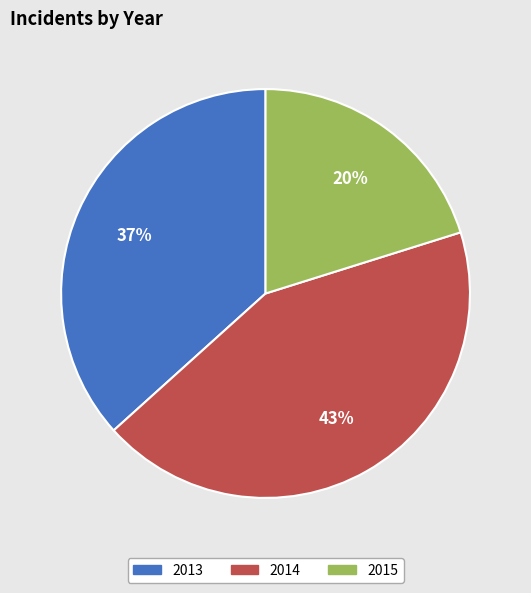

To the nearest percent, what is the combined percentage of 2013 and 2015?

57%